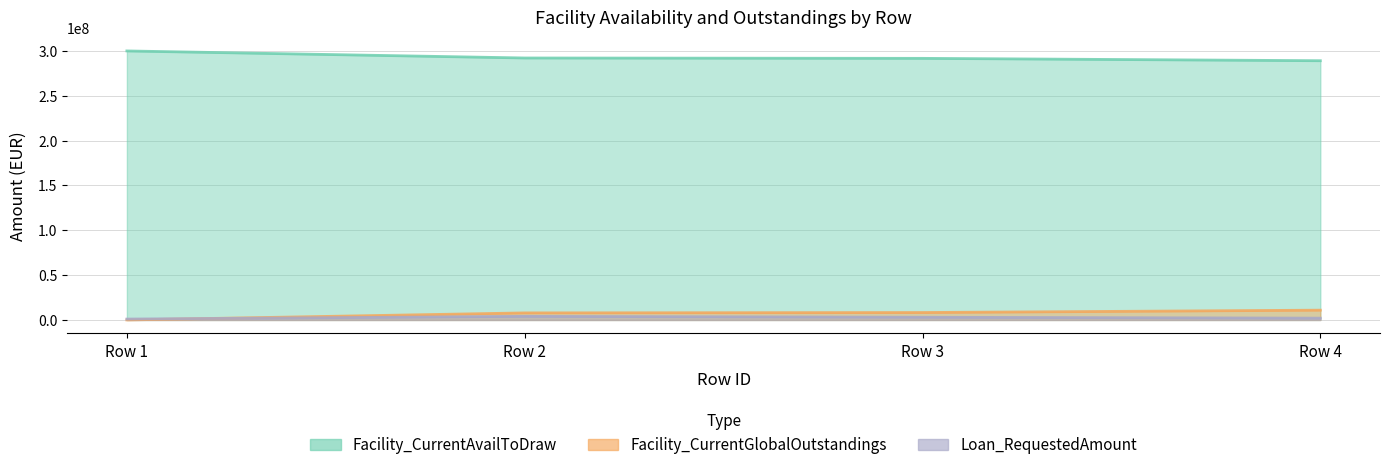

What is the greatest value displayed?

300000000.0